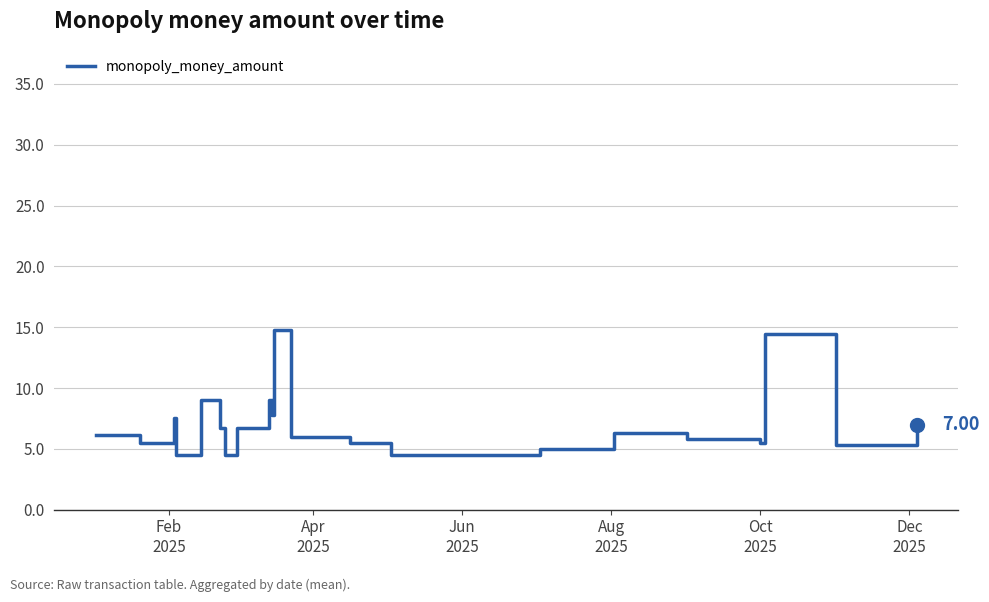

Reading left to right, what are all the values shown in this chart?

6.2	5.5	7.5	4.5	9.0	9.0	6.8	4.5	6.8	9.0	7.8	14.8	6.0	5.5	4.5	5.0	6.3	5.8	5.5	14.5	5.3	7.0